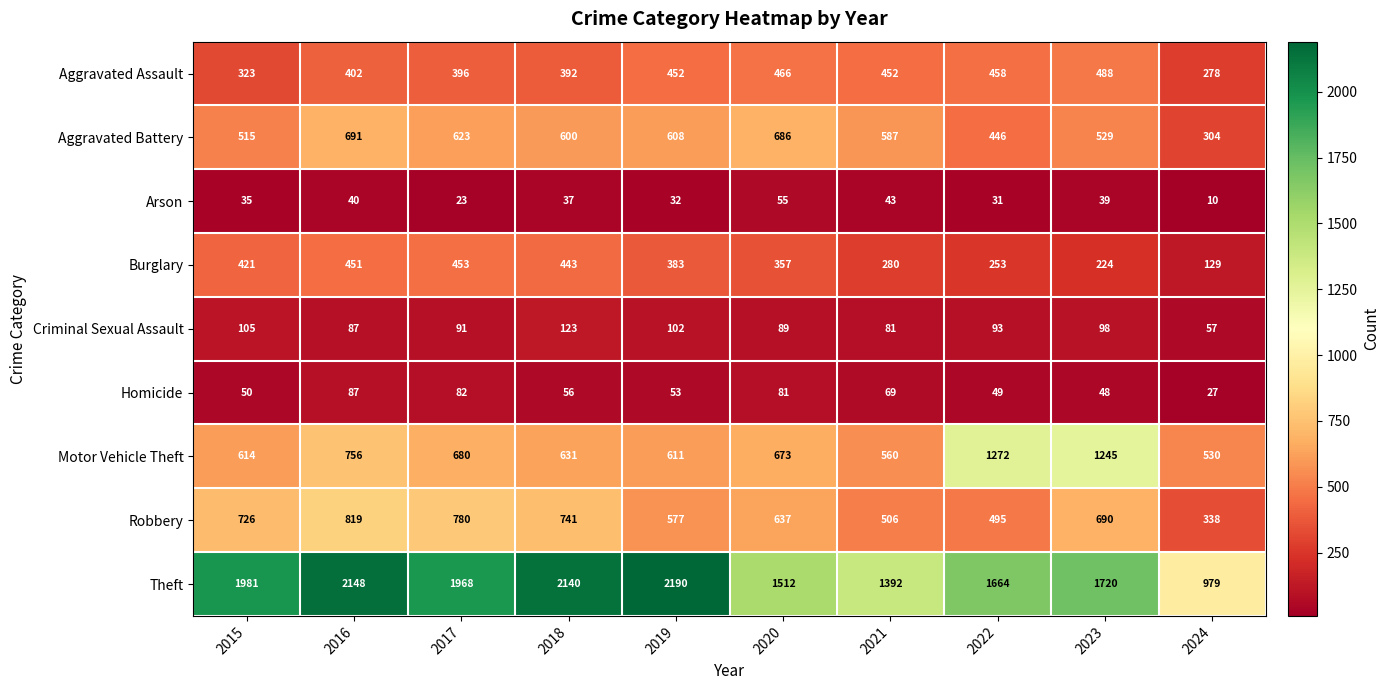

At which category does the chart reach its minimum across all series?

2024